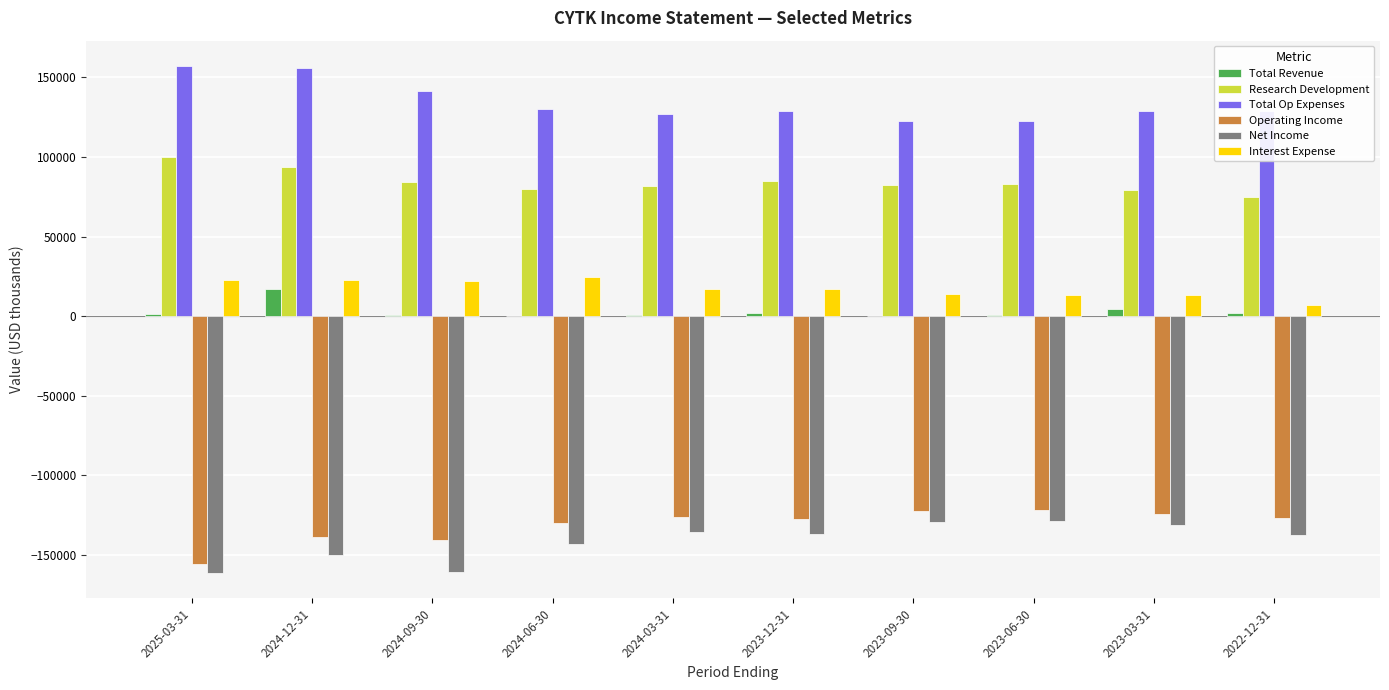

What is the sum of all Operating Income values?

-1315000